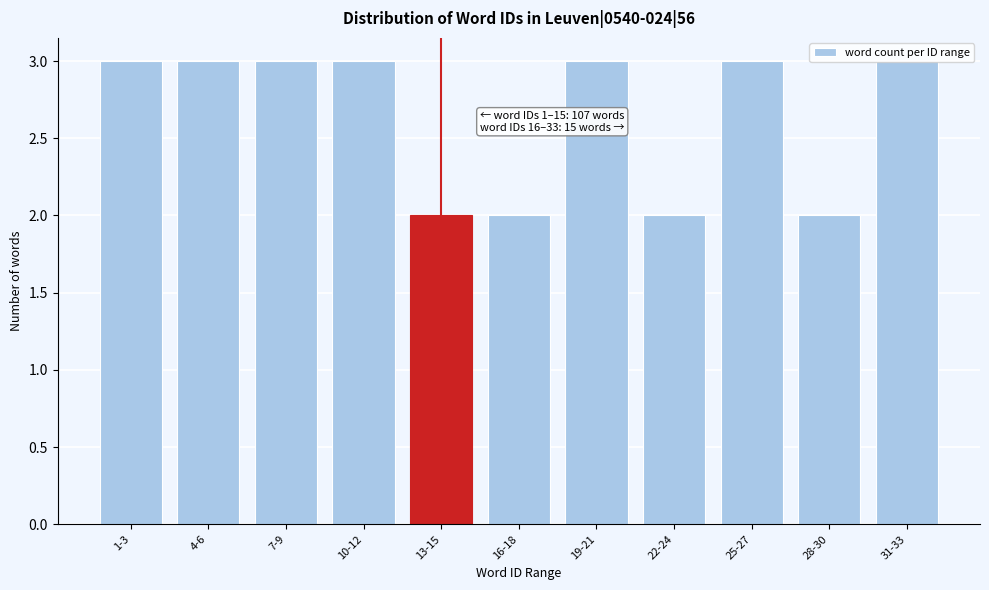

Is it true that the value at 7-9 is 3?

True